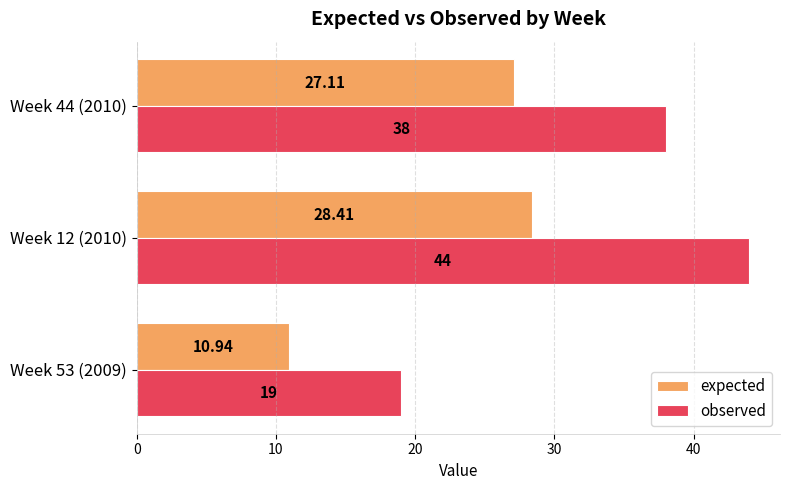

What is the sum of the expected values at Week 53 (2009) and Week 44 (2010)?

38.0